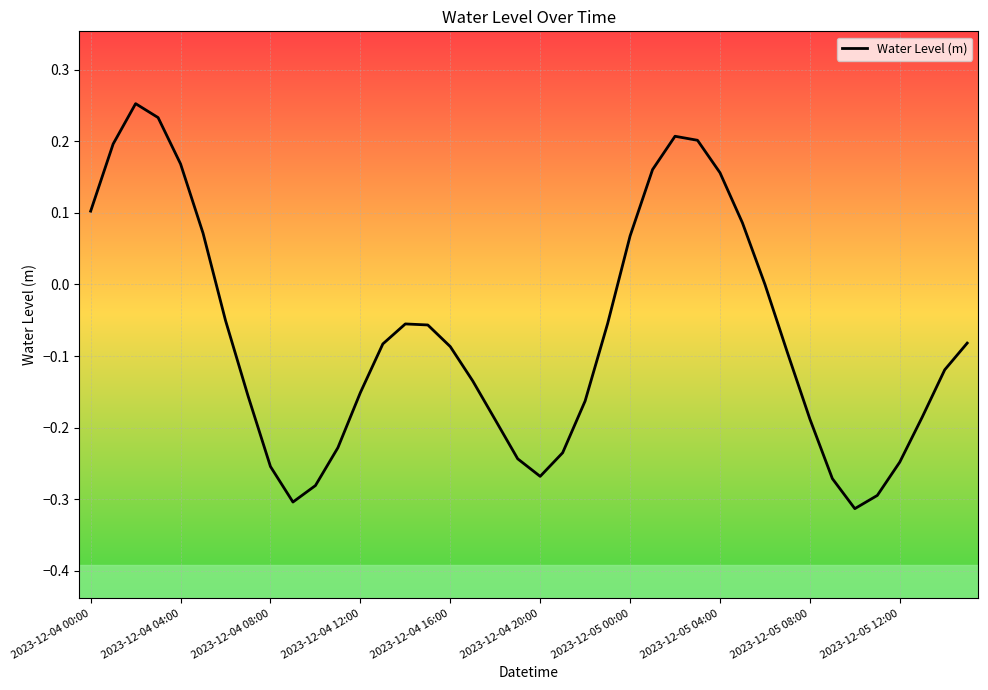

List the labels in order of value, smallest first.

34, 2023-12-05 12:00, 35, 10, 33, 20, 2023-12-05 08:00, 36, 19, 21, 11, 18, 32, 37, 22, 2023-12-05 04:00, 12, 17, 38, 31, 16, 13, 39, 15, 14, 23, 2023-12-05 00:00, 30, 24, 2023-12-04 20:00, 29, 2023-12-04 00:00, 28, 25, 2023-12-04 16:00, 2023-12-04 04:00, 27, 26, 2023-12-04 12:00, 2023-12-04 08:00